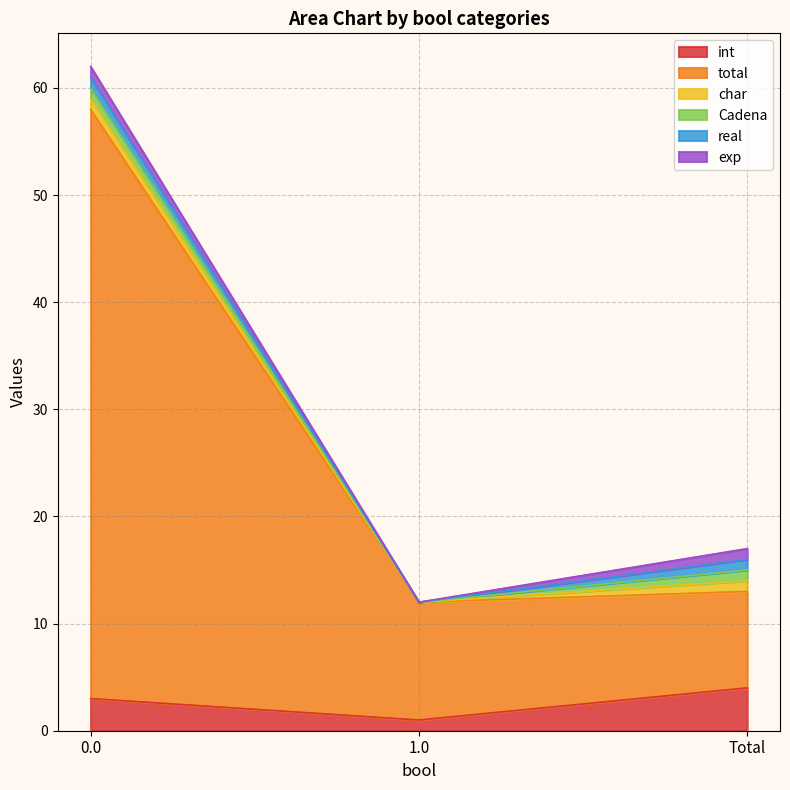

Does the chart display data point markers on the line(s)?

No